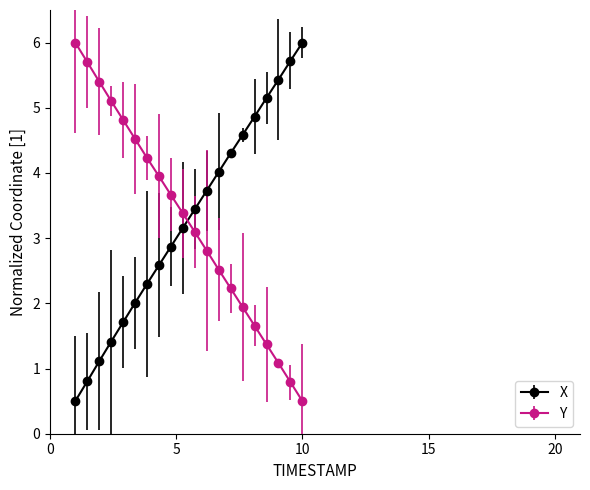

What is the sum of all Y values?

64.8